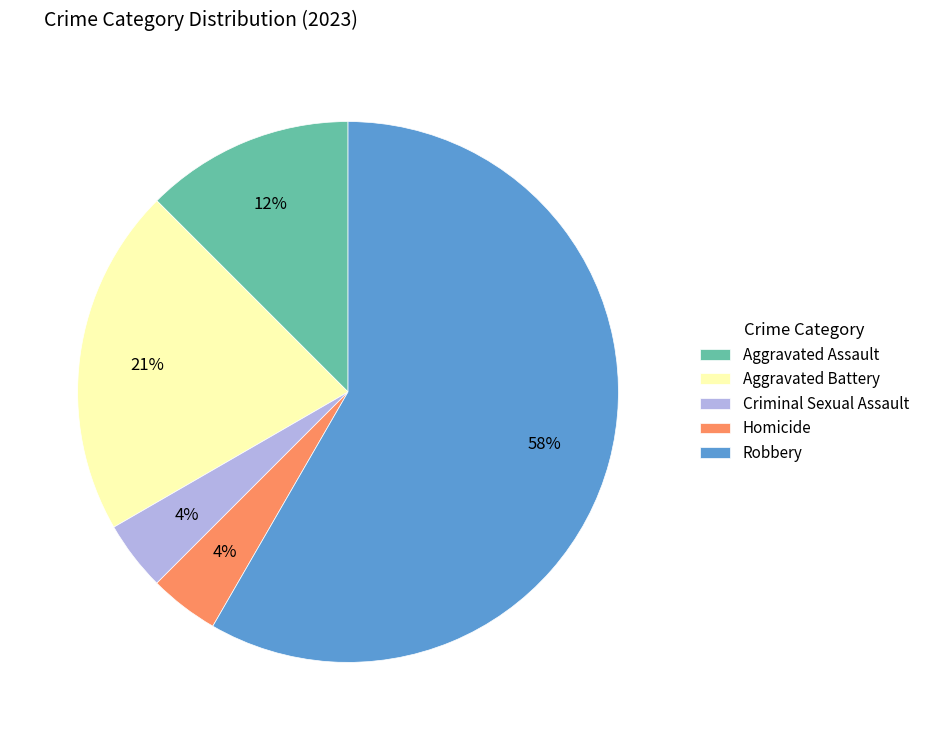

Does Criminal Sexual Assault account for over 50% of the chart?

No